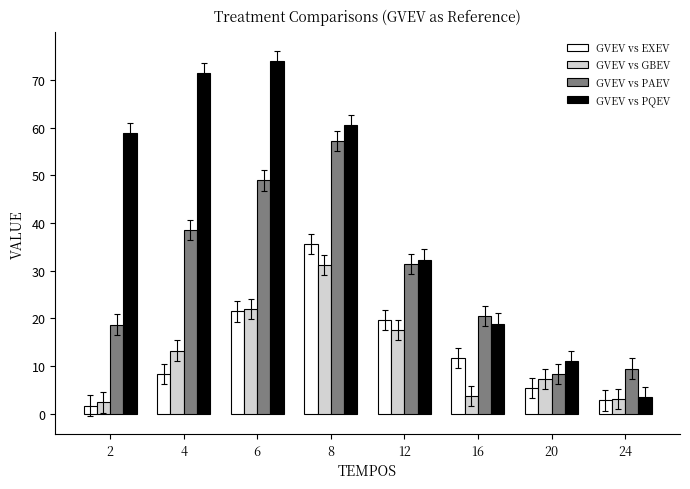

Reading right to left, what are all the values shown in this chart?

GVEV vs EXEV: 24=2.8	20=5.4	16=11.6	12=19.6	8=35.6	6=21.5	4=8.3	2=1.7
GVEV vs GBEV: 24=3.1	20=7.3	16=3.8	12=17.5	8=31.2	6=21.9	4=13.2	2=2.4
GVEV vs PAEV: 24=9.5	20=8.4	16=20.5	12=31.5	8=57.2	6=48.9	4=38.6	2=18.7
GVEV vs PQEV: 24=3.5	20=11.1	16=18.9	12=32.3	8=60.6	6=74.0	4=71.4	2=58.9